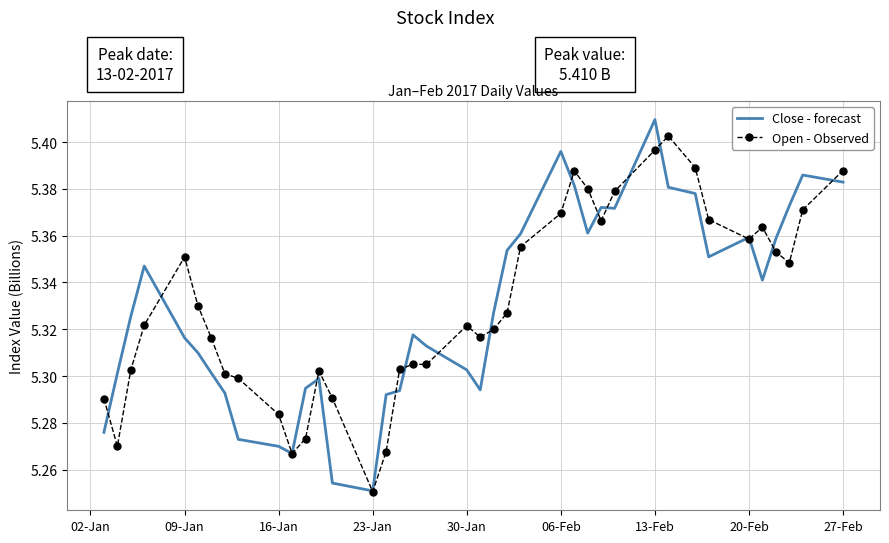

At which category is the sum across all series the highest?

13-Feb